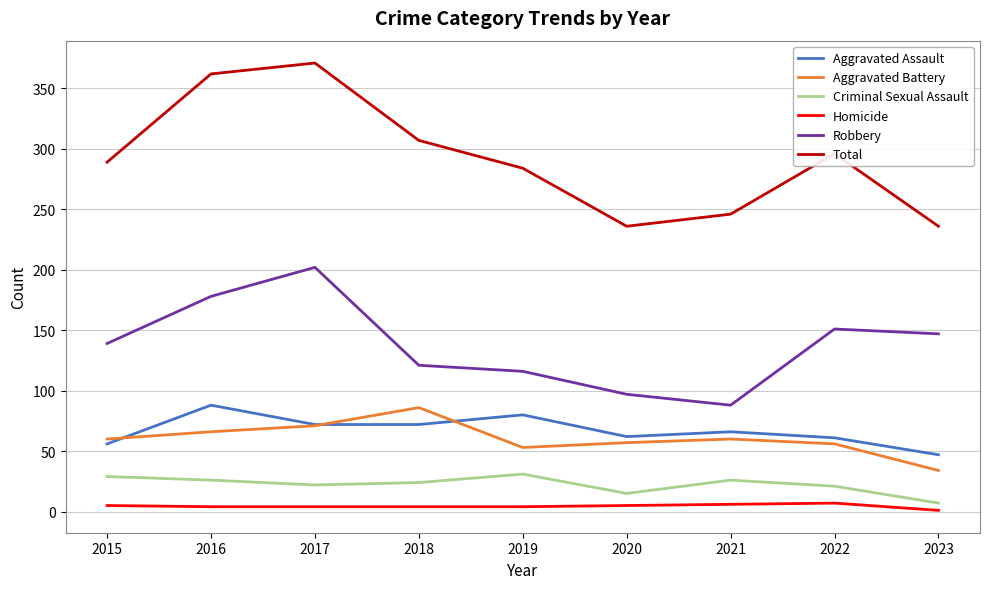

True or false: Total has a value of 358 at 2021.

False